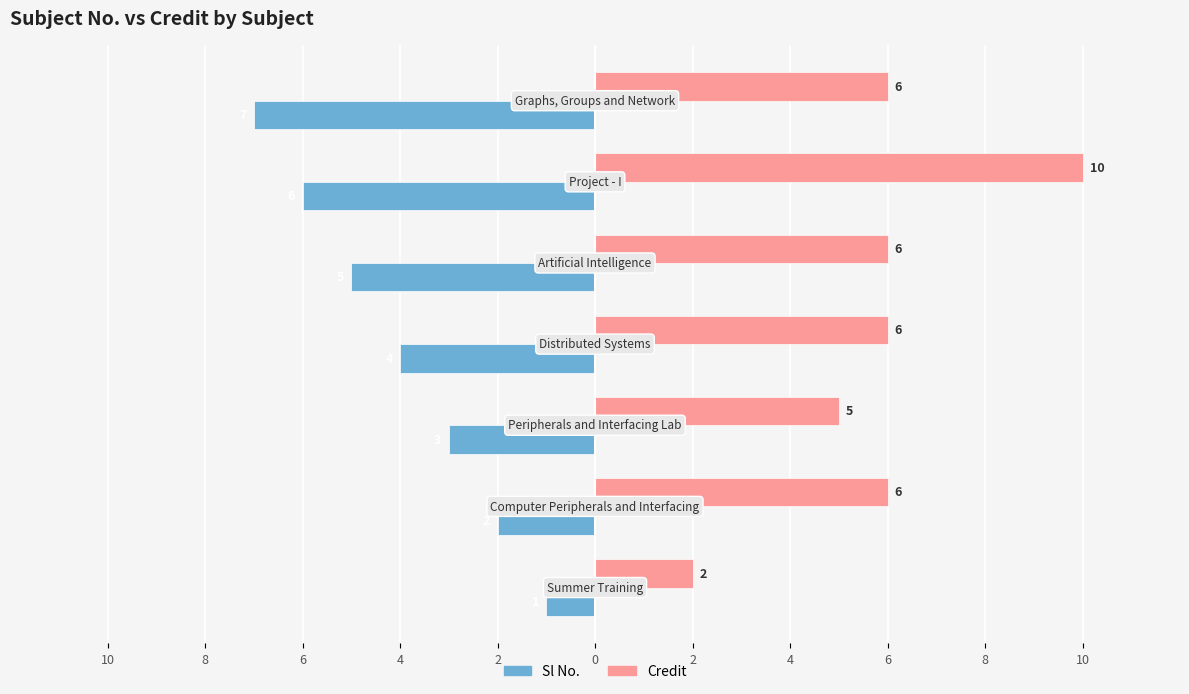

What is the minimum value for Credit?

2